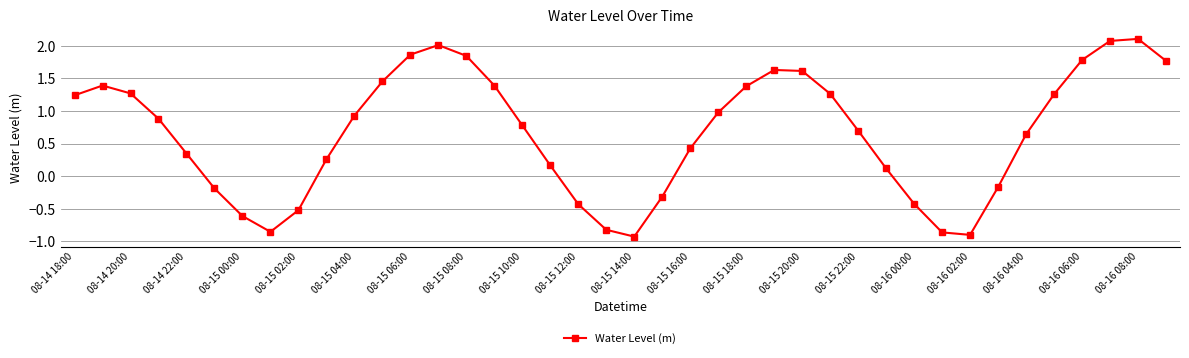

What is the sum of all values?

26.6